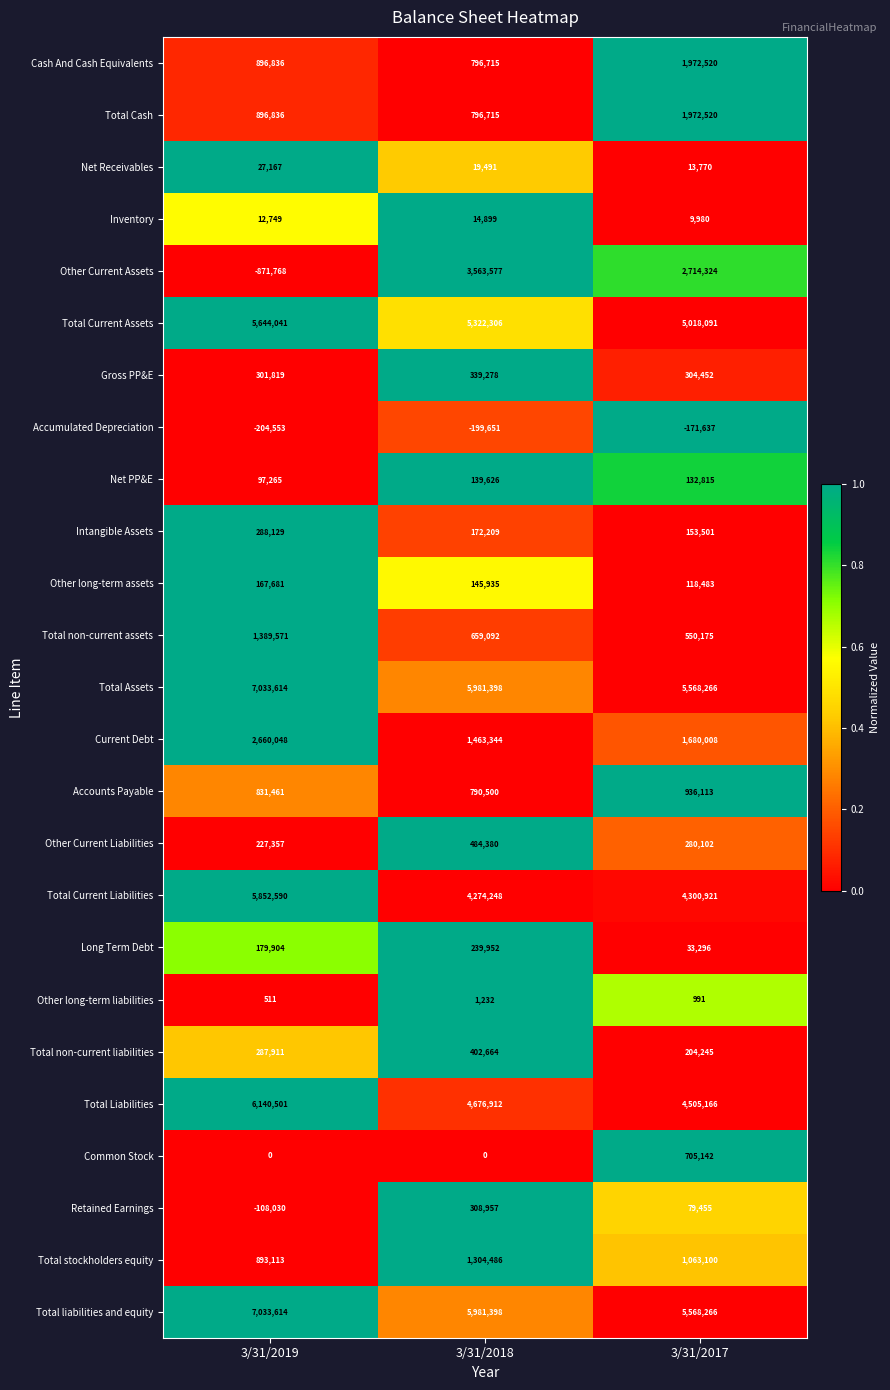

Which series has the widest spread of values?

Other Current Assets